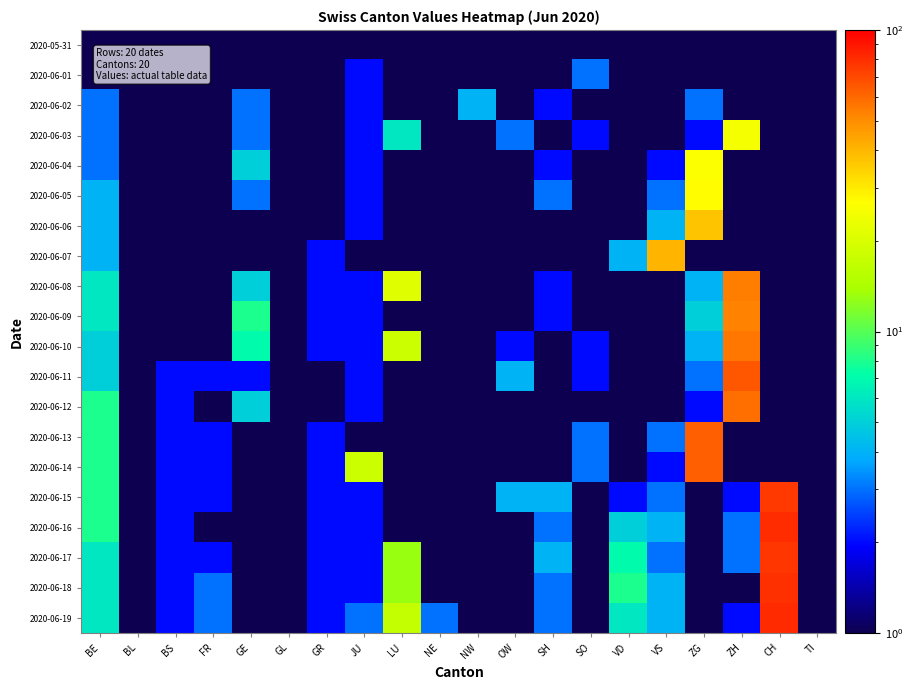

Reading right to left, extract all data points from this chart.

2020-05-31: TI=1	CH=1	ZH=1	ZG=1	VS=1	VD=1	SO=1	SH=1	OW=1	NW=1	NE=1	LU=1	JU=1	GR=1	GL=1	GE=1	FR=1	BS=1	BL=1	BE=1
2020-06-01: TI=1	CH=1	ZH=1	ZG=1	VS=1	VD=1	SO=3	SH=1	OW=1	NW=1	NE=1	LU=1	JU=2	GR=1	GL=1	GE=1	FR=1	BS=1	BL=1	BE=1
2020-06-02: TI=1	CH=1	ZH=1	ZG=3	VS=1	VD=1	SO=1	SH=2	OW=1	NW=4	NE=1	LU=1	JU=2	GR=1	GL=1	GE=3	FR=1	BS=1	BL=1	BE=3
2020-06-03: TI=1	CH=1	ZH=25	ZG=2	VS=1	VD=1	SO=2	SH=1	OW=3	NW=1	NE=1	LU=6	JU=2	GR=1	GL=1	GE=3	FR=1	BS=1	BL=1	BE=3
2020-06-04: TI=1	CH=1	ZH=1	ZG=26	VS=2	VD=1	SO=1	SH=2	OW=1	NW=1	NE=1	LU=1	JU=2	GR=1	GL=1	GE=5	FR=1	BS=1	BL=1	BE=3
2020-06-05: TI=1	CH=1	ZH=1	ZG=27	VS=3	VD=1	SO=1	SH=3	OW=1	NW=1	NE=1	LU=1	JU=2	GR=1	GL=1	GE=3	FR=1	BS=1	BL=1	BE=4
2020-06-06: TI=1	CH=1	ZH=1	ZG=37	VS=4	VD=1	SO=1	SH=1	OW=1	NW=1	NE=1	LU=1	JU=2	GR=1	GL=1	GE=1	FR=1	BS=1	BL=1	BE=4
2020-06-07: TI=1	CH=1	ZH=1	ZG=1	VS=40	VD=4	SO=1	SH=1	OW=1	NW=1	NE=1	LU=1	JU=1	GR=2	GL=1	GE=1	FR=1	BS=1	BL=1	BE=4
2020-06-08: TI=1	CH=1	ZH=54	ZG=4	VS=1	VD=1	SO=1	SH=2	OW=1	NW=1	NE=1	LU=21	JU=2	GR=2	GL=1	GE=5	FR=1	BS=1	BL=1	BE=6
2020-06-09: TI=1	CH=1	ZH=53	ZG=5	VS=1	VD=1	SO=1	SH=2	OW=1	NW=1	NE=1	LU=1	JU=2	GR=2	GL=1	GE=8	FR=1	BS=1	BL=1	BE=6
2020-06-10: TI=1	CH=1	ZH=56	ZG=4	VS=1	VD=1	SO=2	SH=1	OW=2	NW=1	NE=1	LU=18	JU=2	GR=2	GL=1	GE=7	FR=1	BS=1	BL=1	BE=5
2020-06-11: TI=1	CH=1	ZH=65	ZG=3	VS=1	VD=1	SO=2	SH=1	OW=4	NW=1	NE=1	LU=1	JU=2	GR=1	GL=1	GE=2	FR=2	BS=2	BL=1	BE=5
2020-06-12: TI=1	CH=1	ZH=58	ZG=2	VS=1	VD=1	SO=1	SH=1	OW=1	NW=1	NE=1	LU=1	JU=2	GR=1	GL=1	GE=5	FR=1	BS=2	BL=1	BE=8
2020-06-13: TI=1	CH=1	ZH=1	ZG=63	VS=3	VD=1	SO=3	SH=1	OW=1	NW=1	NE=1	LU=1	JU=1	GR=2	GL=1	GE=1	FR=2	BS=2	BL=1	BE=8
2020-06-14: TI=1	CH=1	ZH=1	ZG=63	VS=2	VD=1	SO=3	SH=1	OW=1	NW=1	NE=1	LU=1	JU=18	GR=2	GL=1	GE=1	FR=2	BS=2	BL=1	BE=8
2020-06-15: TI=1	CH=75	ZH=2	ZG=1	VS=3	VD=2	SO=1	SH=4	OW=4	NW=1	NE=1	LU=1	JU=2	GR=2	GL=1	GE=1	FR=2	BS=2	BL=1	BE=8
2020-06-16: TI=1	CH=80	ZH=3	ZG=1	VS=4	VD=5	SO=1	SH=3	OW=1	NW=1	NE=1	LU=1	JU=2	GR=2	GL=1	GE=1	FR=1	BS=2	BL=1	BE=8
2020-06-17: TI=1	CH=77	ZH=3	ZG=1	VS=3	VD=7	SO=1	SH=4	OW=1	NW=1	NE=1	LU=13	JU=2	GR=2	GL=1	GE=1	FR=2	BS=2	BL=1	BE=6
2020-06-18: TI=1	CH=79	ZH=1	ZG=1	VS=4	VD=8	SO=1	SH=3	OW=1	NW=1	NE=1	LU=13	JU=2	GR=2	GL=1	GE=1	FR=3	BS=2	BL=1	BE=6
2020-06-19: TI=1	CH=81	ZH=2	ZG=1	VS=4	VD=6	SO=1	SH=3	OW=1	NW=1	NE=3	LU=17	JU=3	GR=2	GL=1	GE=1	FR=3	BS=2	BL=1	BE=6